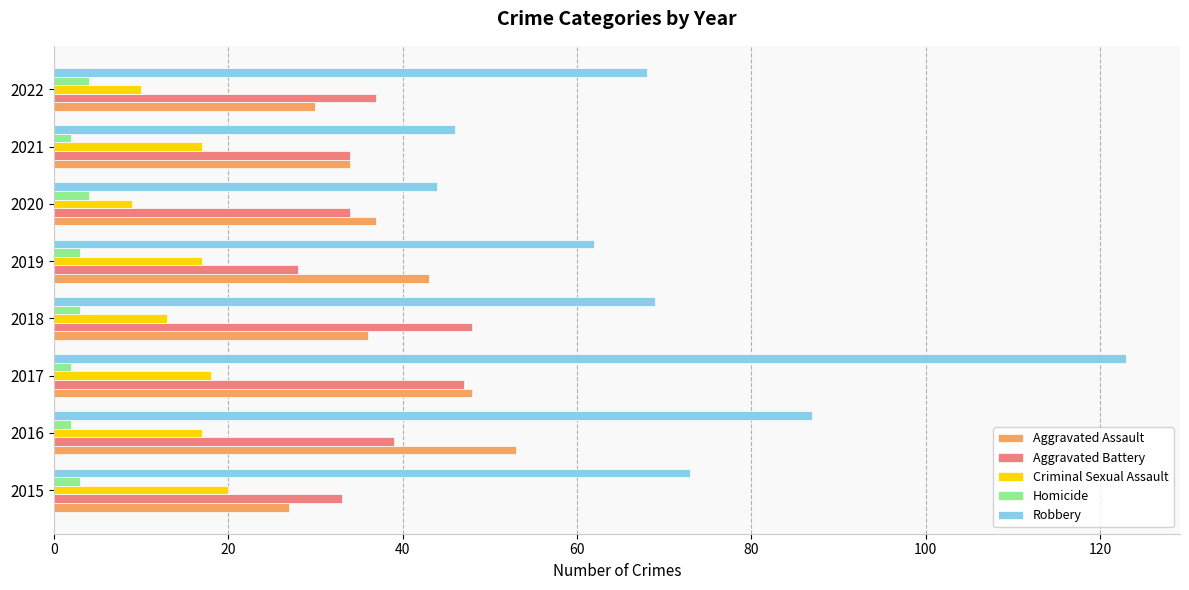

What is the highest value of the Criminal Sexual Assault series?

20